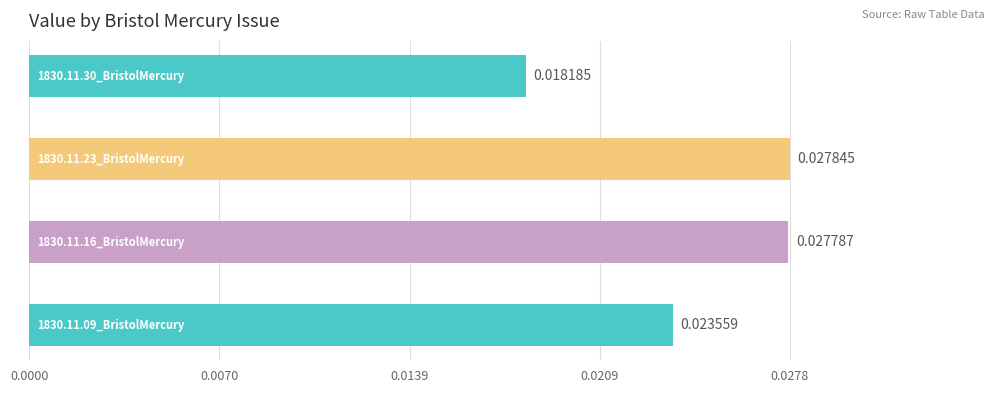

At which category does the chart reach its peak across all series?

1830.11.23_BristolMercury